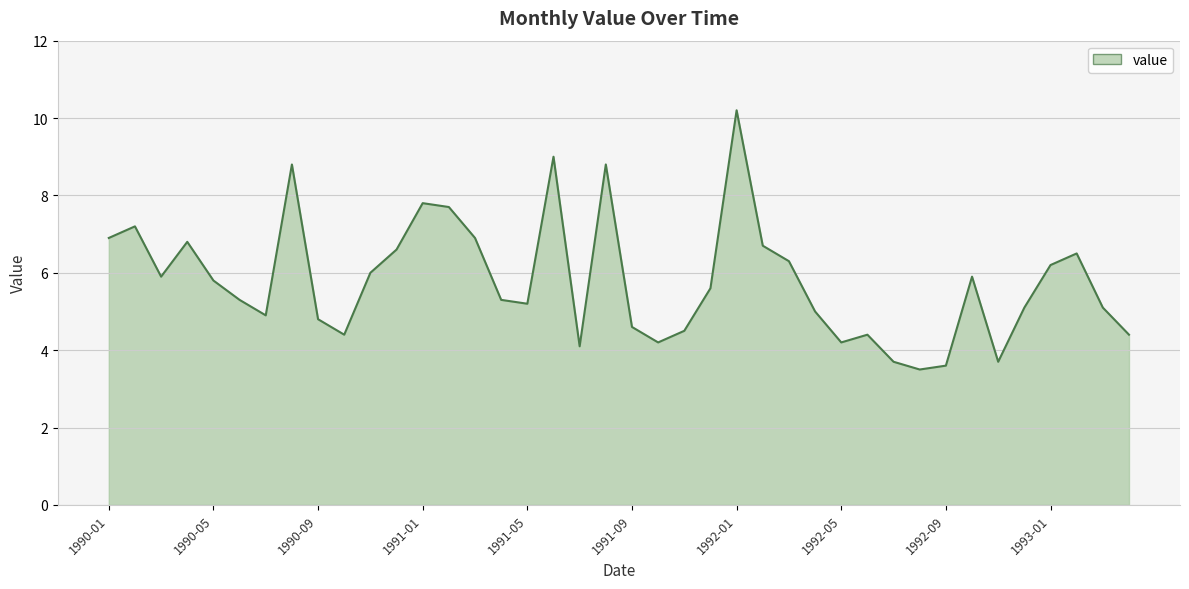

Reading left to right, transcribe all the data shown in this chart.

6.9	7.2	5.9	6.8	5.8	5.3	4.9	8.8	4.8	4.4	6.0	6.6	7.8	7.7	6.9	5.3	5.2	9.0	4.1	8.8	4.6	4.2	4.5	5.6	10.2	6.7	6.3	5.0	4.2	4.4	3.7	3.5	3.6	5.9	3.7	5.1	6.2	6.5	5.1	4.4